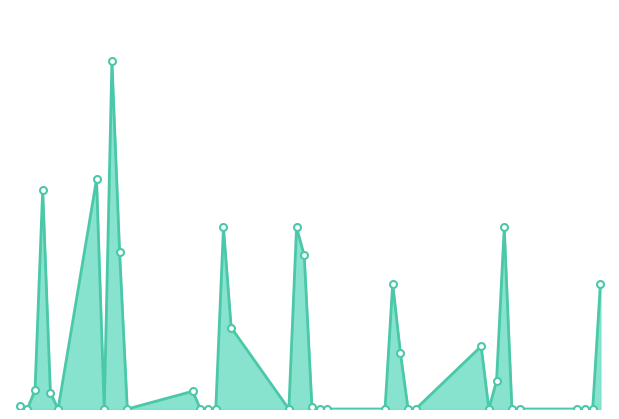

Is this an area chart (filled region under the line)?

Yes